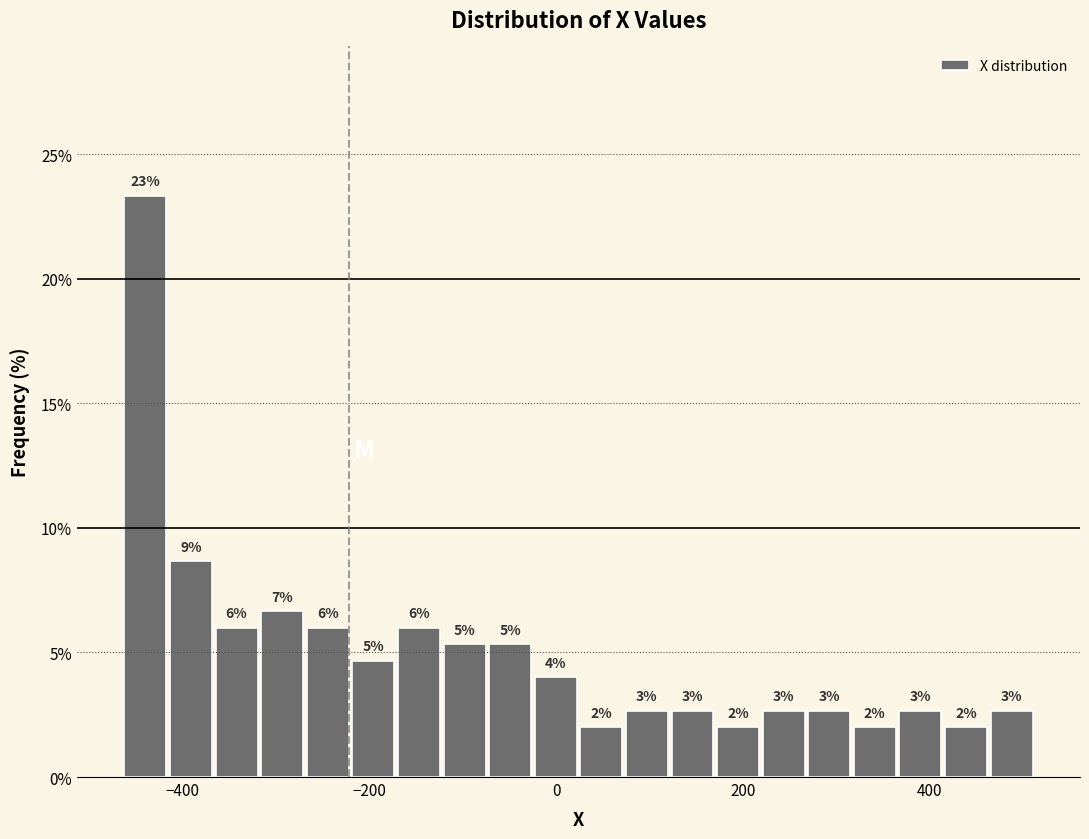

Read against the x-axis, roughly where is the centre of the tallest bar?

-440